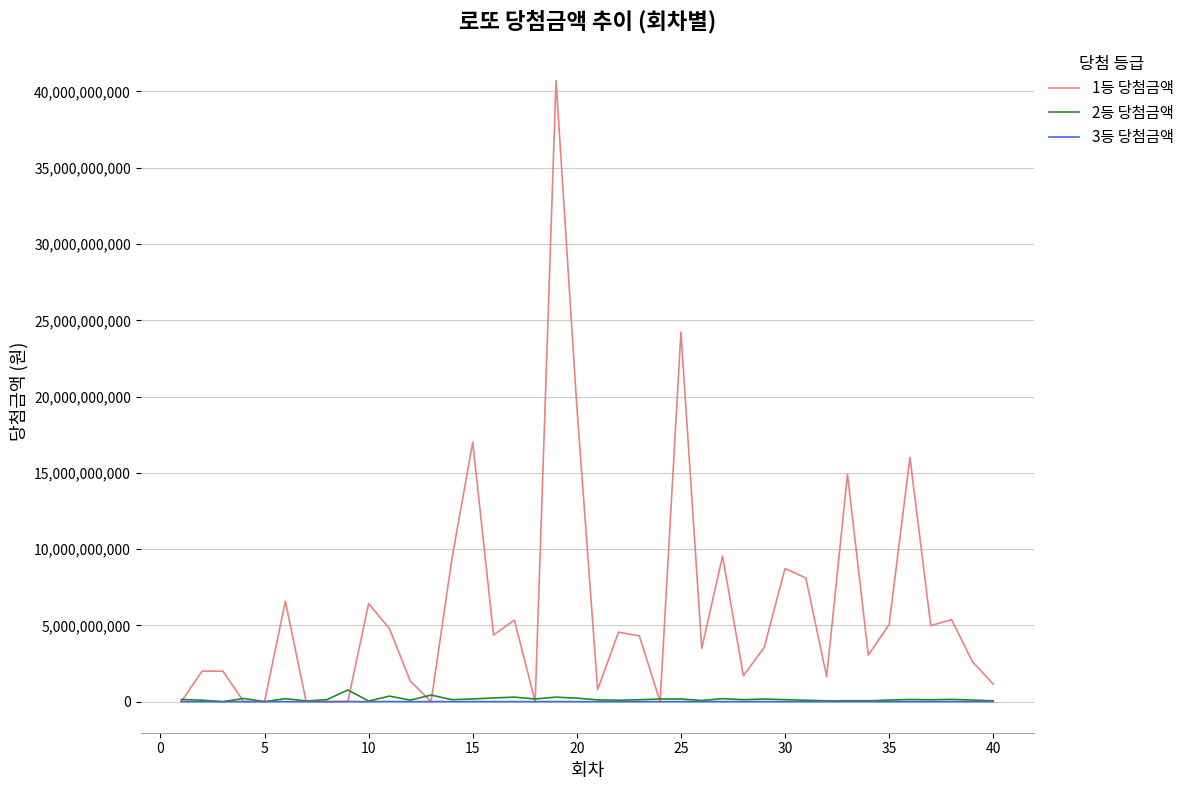

Which series has the largest range (max minus min)?

1등 당첨금액